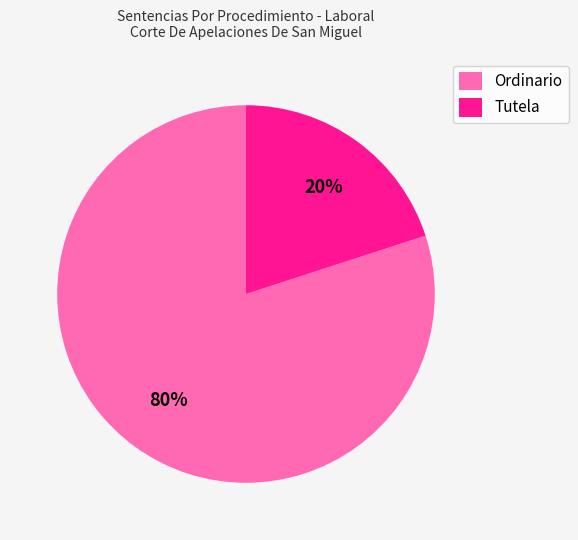

What percentage is the Ordinario slice, to the nearest percent?

80%